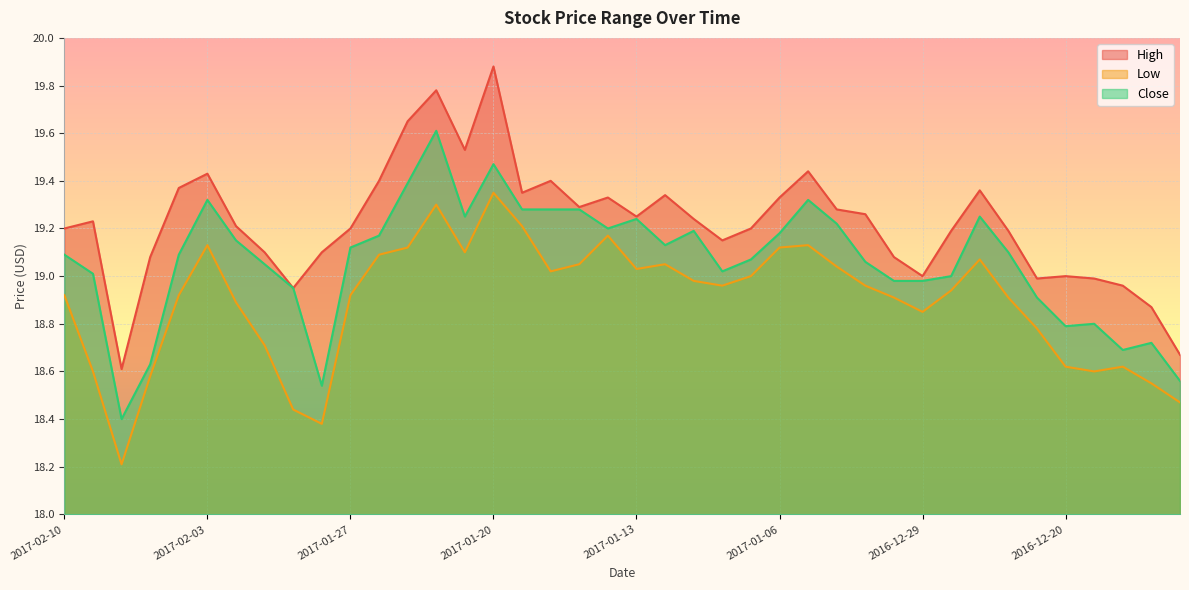

What is the label of the 1st point from the left?

2017-02-10